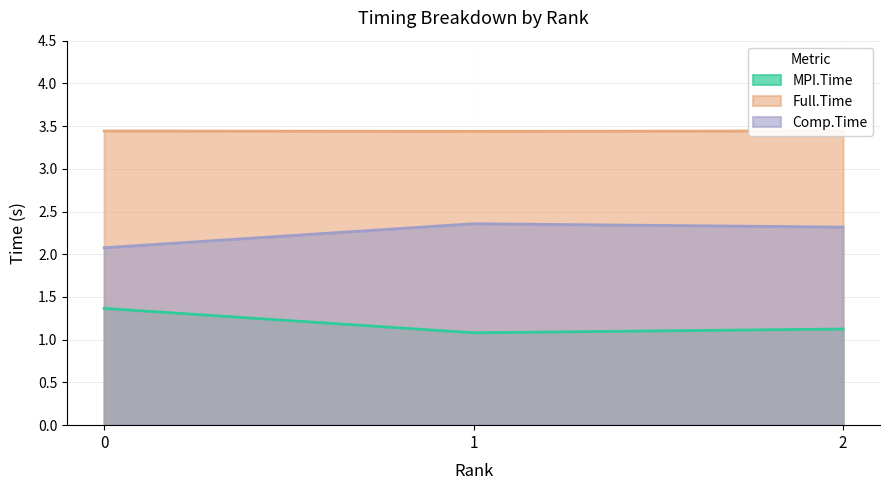

Does the chart have visible grid lines?

Yes